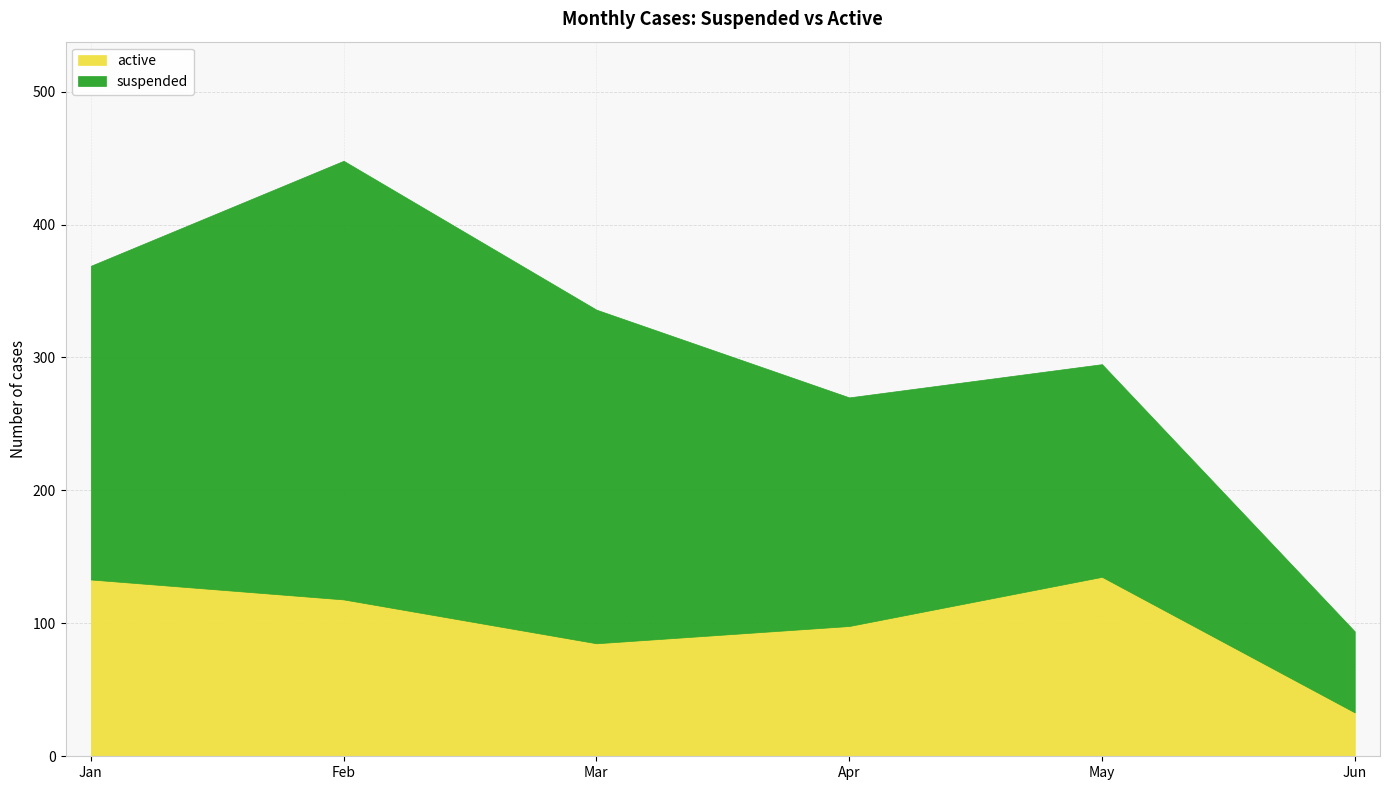

What is the maximum value for suspended?

330